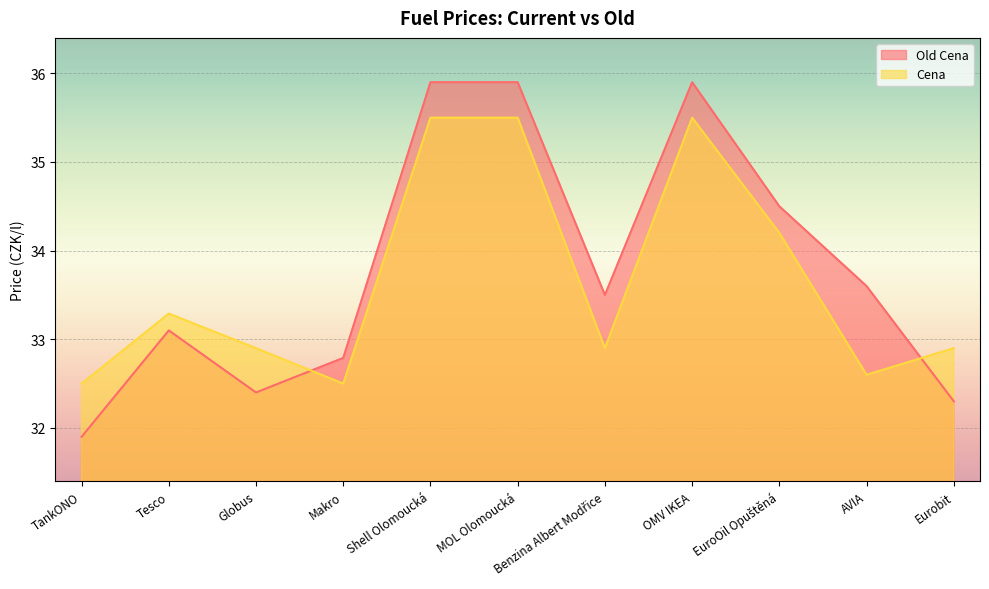

The Old Cena series shows 33.5 at Benzina Albert Modřice. True or false?

True